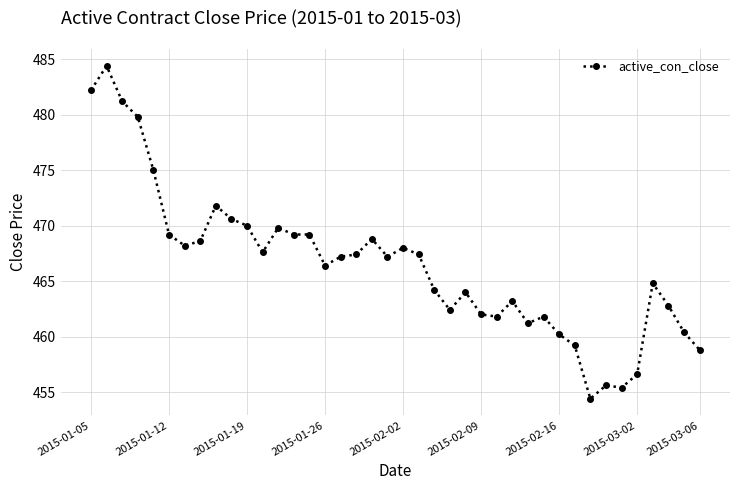

True or false: the data has more than 2 interior local peaks.

True